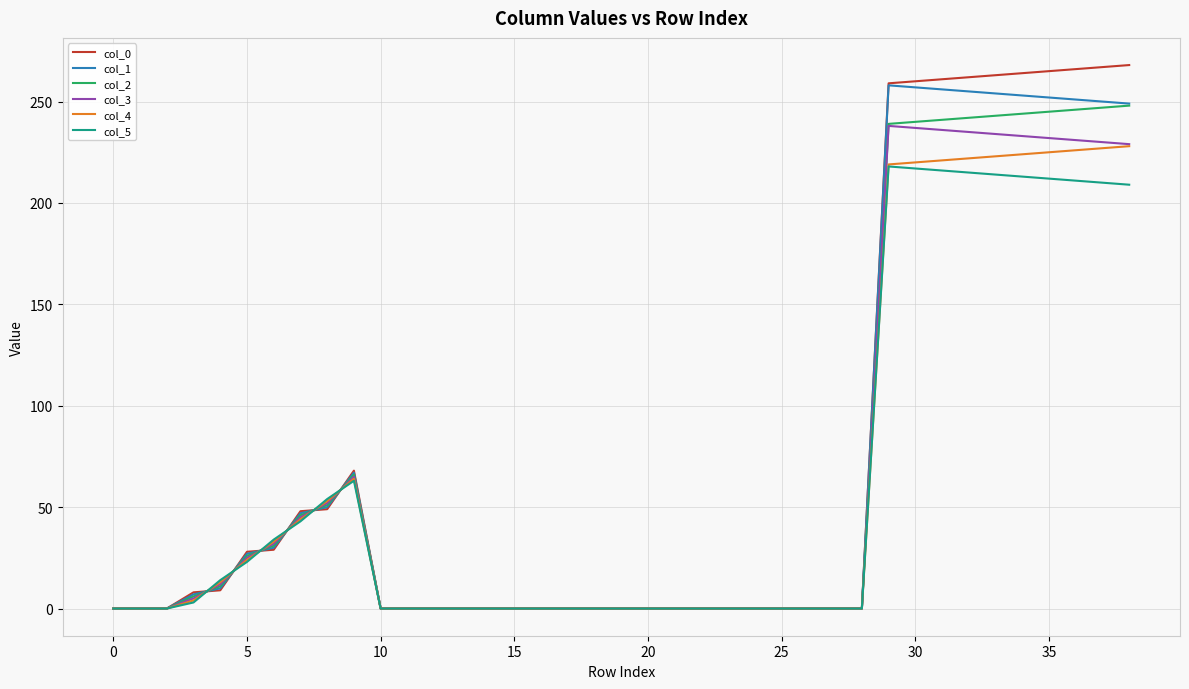

Which series has the largest range (max minus min)?

col_0